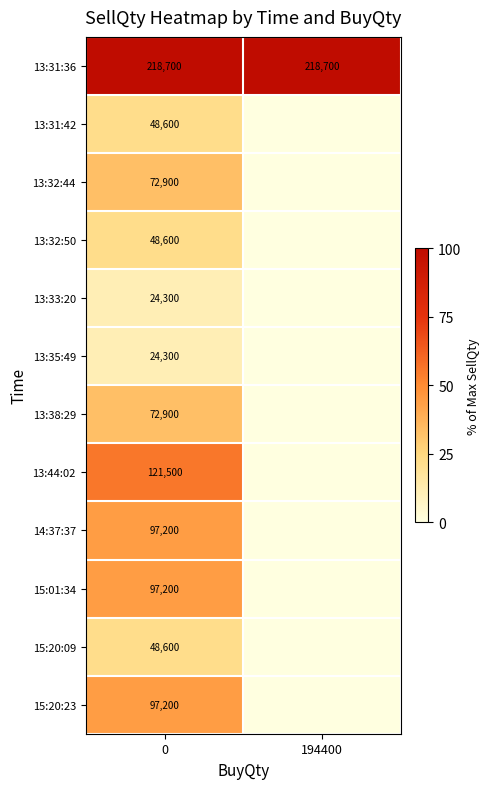

Is it true that 13:32:44 equals 23312 at 0?

False